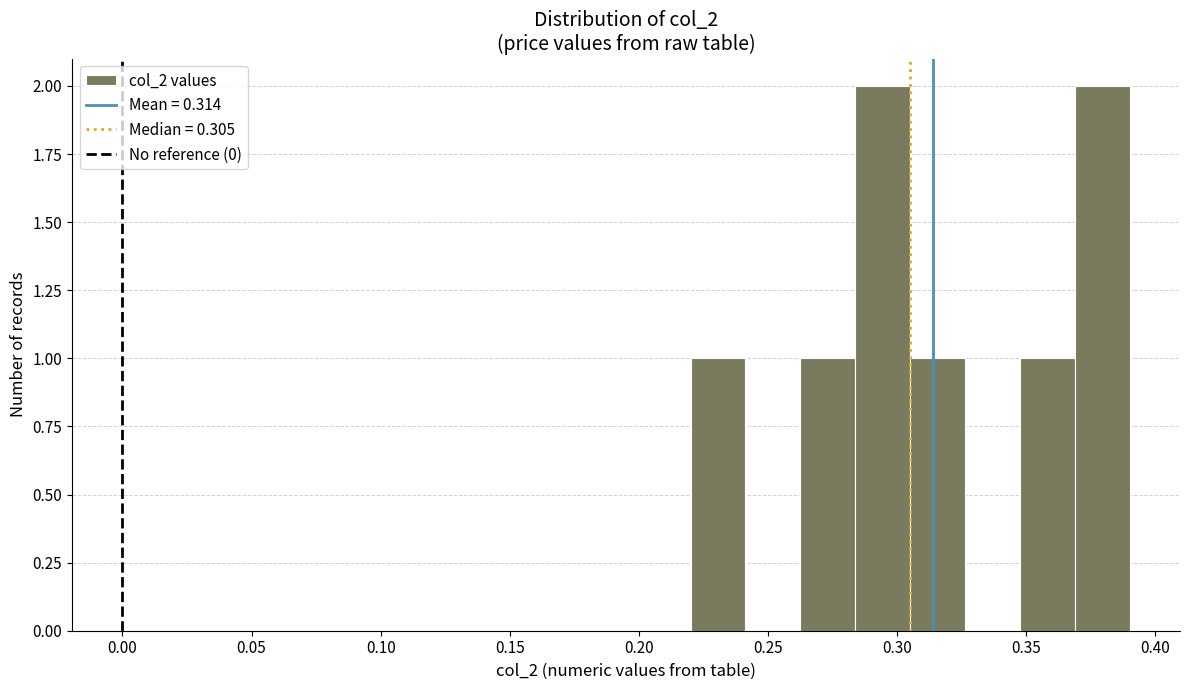

Reading left to right, transcribe this chart: for each bar, give the range it covers on the x-axis and its height. Neither the bar edges nor the heights are printed on the chart, so give them approximately, as read against the axes.

0.220 to 0.240: 1
0.240 to 0.265: 0
0.265 to 0.285: 1
0.285 to 0.305: 2
0.305 to 0.325: 1
0.325 to 0.350: 0
0.350 to 0.370: 1
0.370 to 0.390: 2